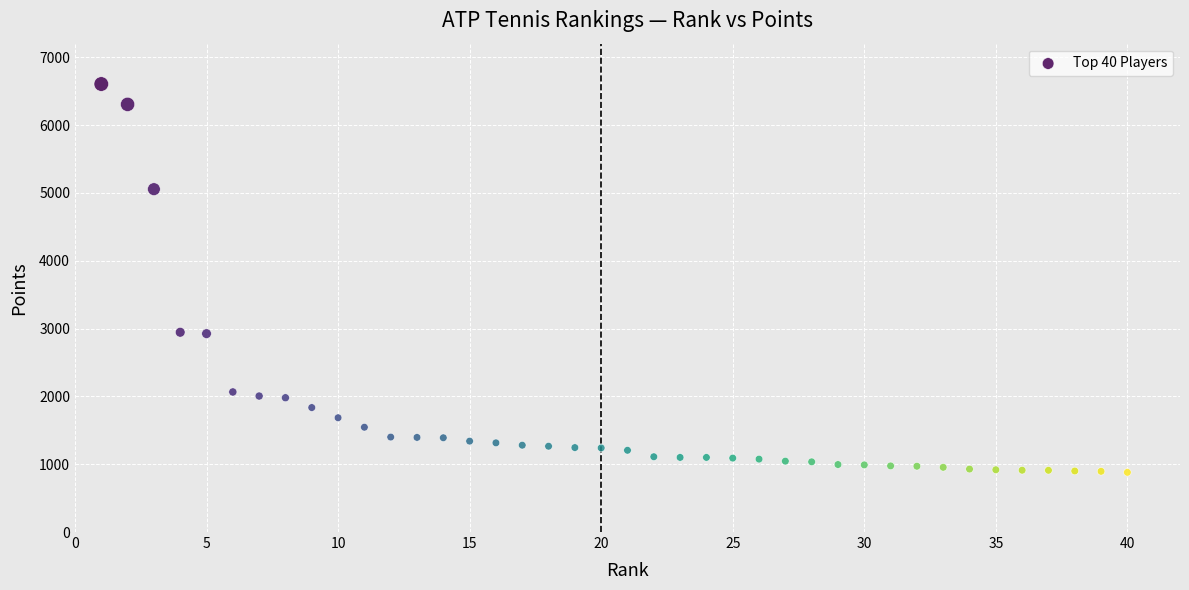

What is the range of X values (max minus min)?

39